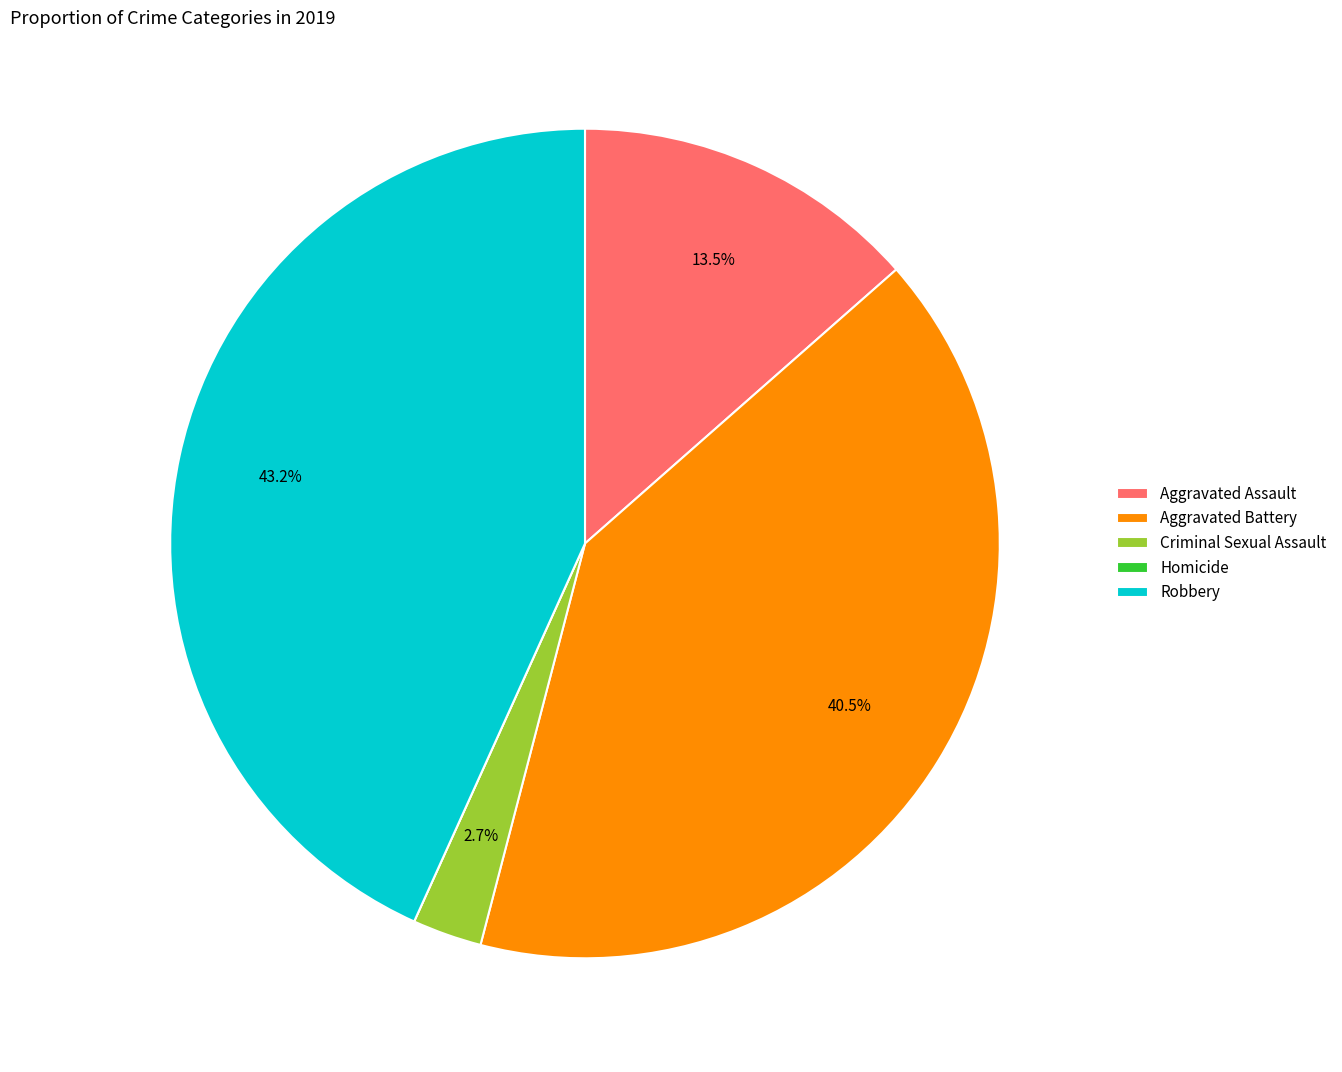

Does Aggravated Assault represent more than half of the total?

No